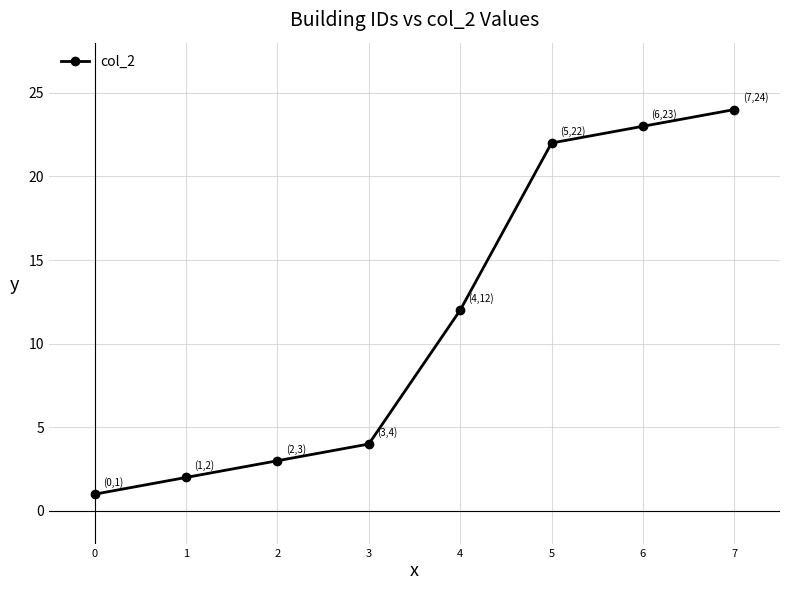

What is the greatest value displayed?

24